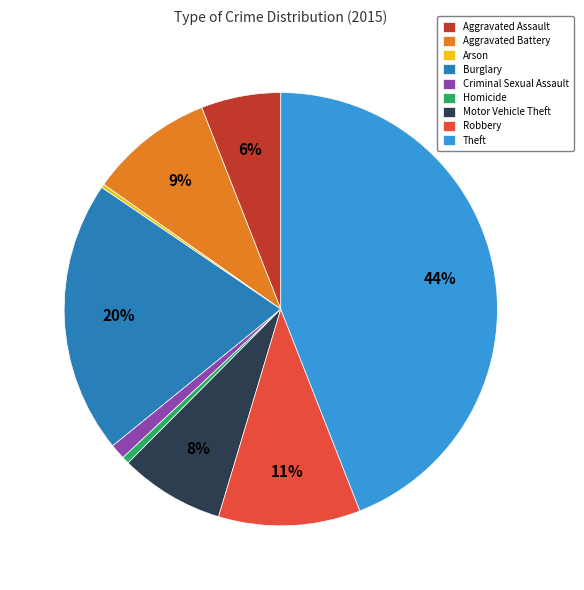

To the nearest percent, what portion does Aggravated Assault represent?

6%